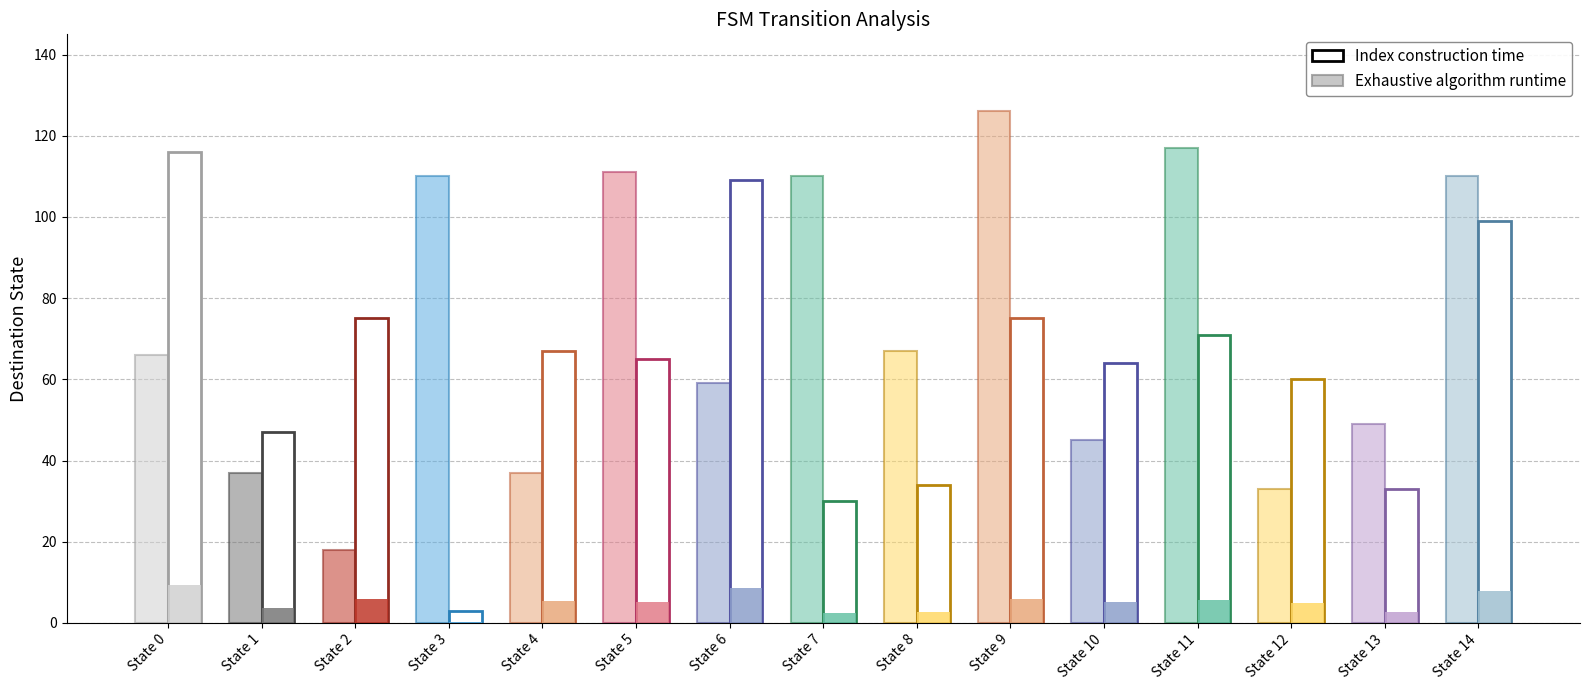

Reading left to right, what are all the values shown in this chart?

Exhaustive algorithm runtime: 66	37	18	110	37	111	59	110	67	126	45	117	33	49	110
Index construction runtime: 116	47	75	3	67	65	109	30	34	75	64	71	60	33	99